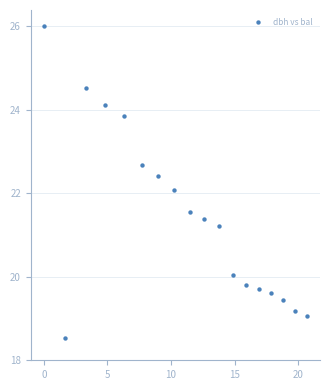

What Y value in the scatter plot is closest to 22?

22.1